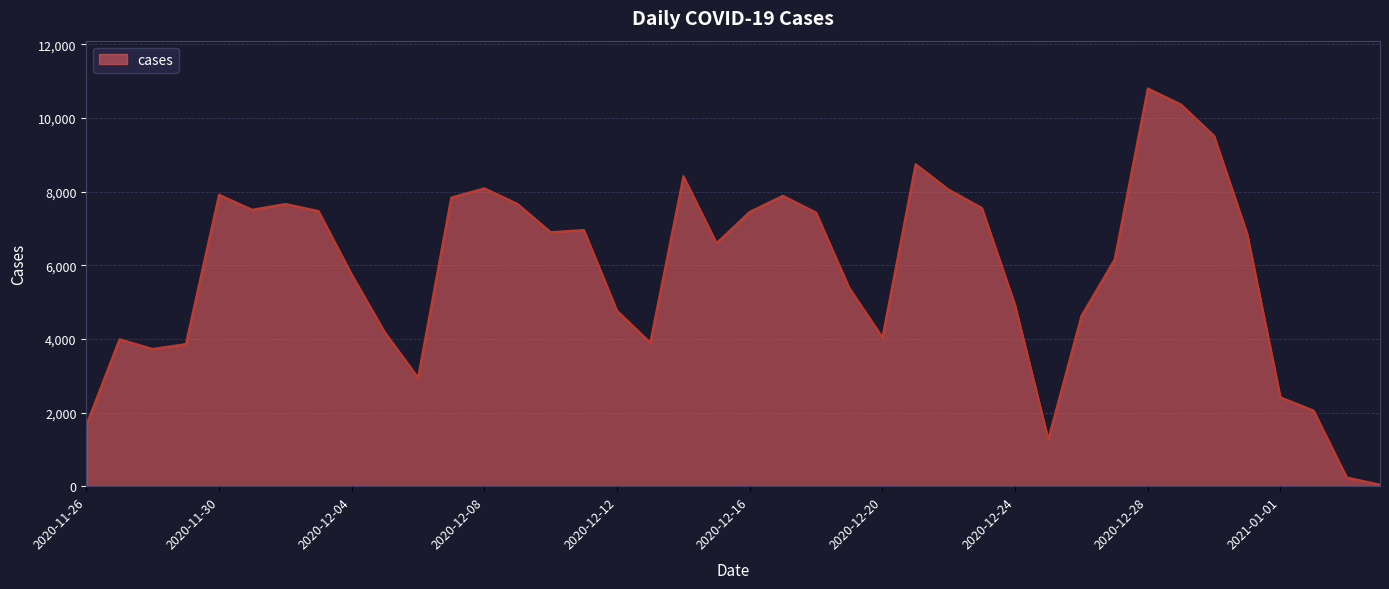

What is the greatest value displayed?

10803